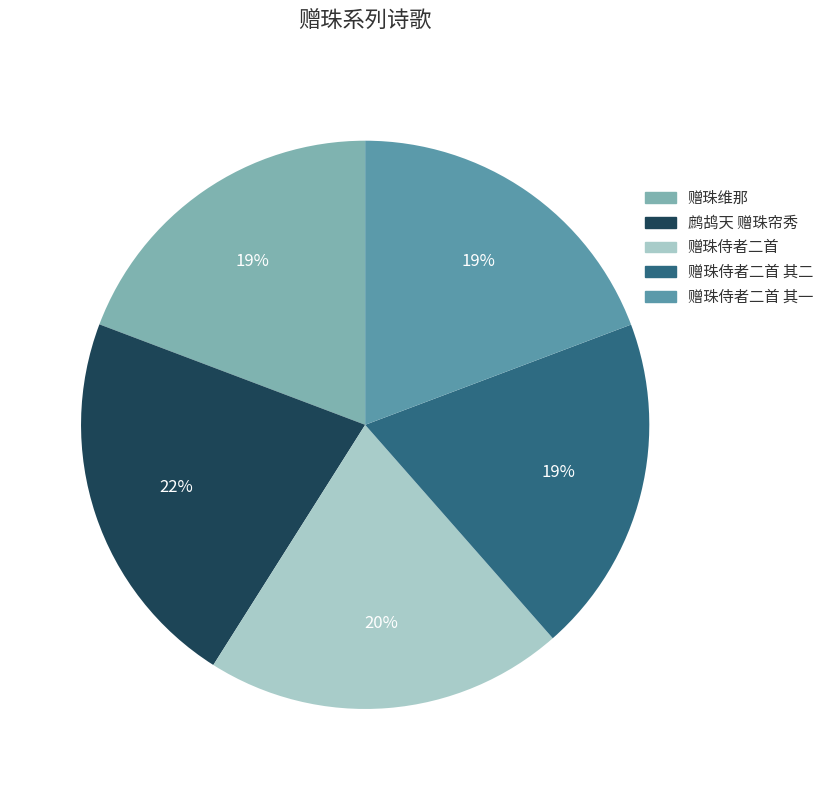

How many slices are in this pie chart?

5